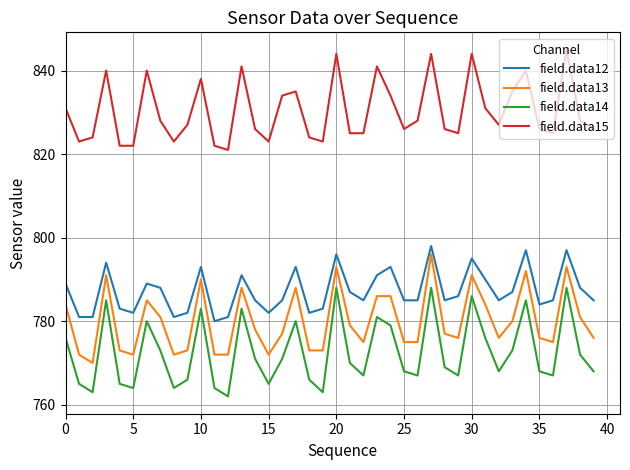

At how many categories does at least one series exceed 783?

40